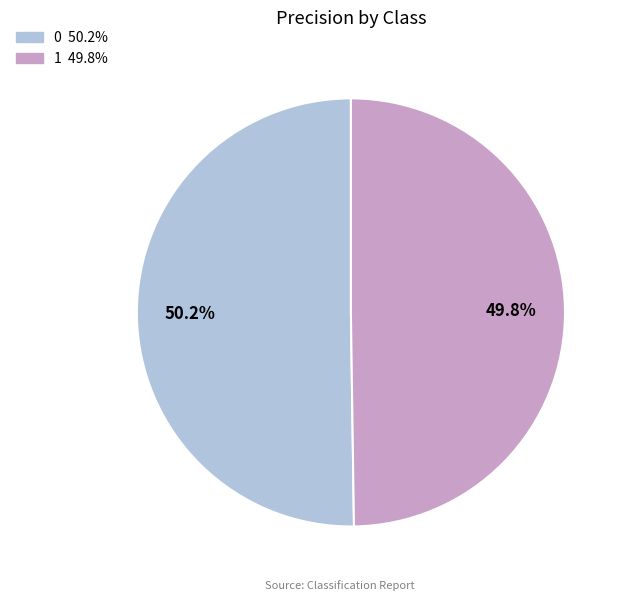

Is it true that 0 is 50% of the pie?

True